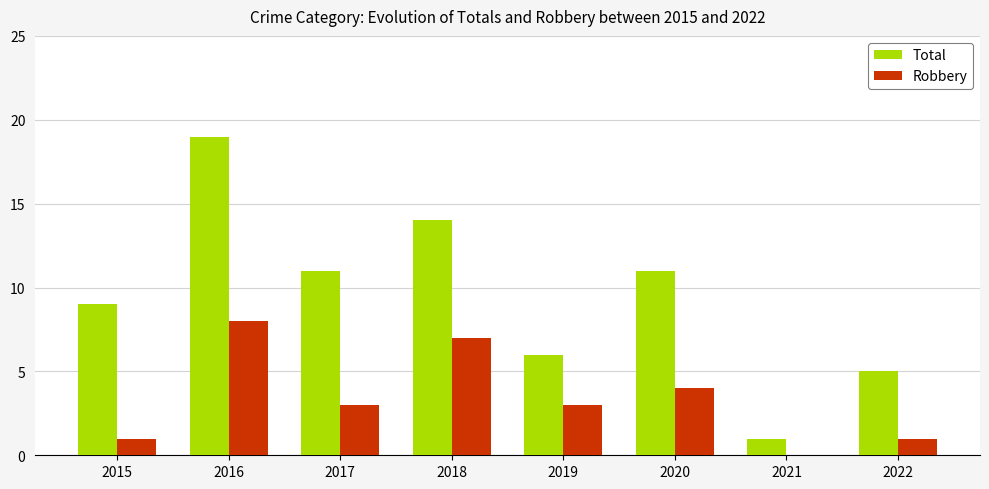

What is the total value across all series at 2015?

10